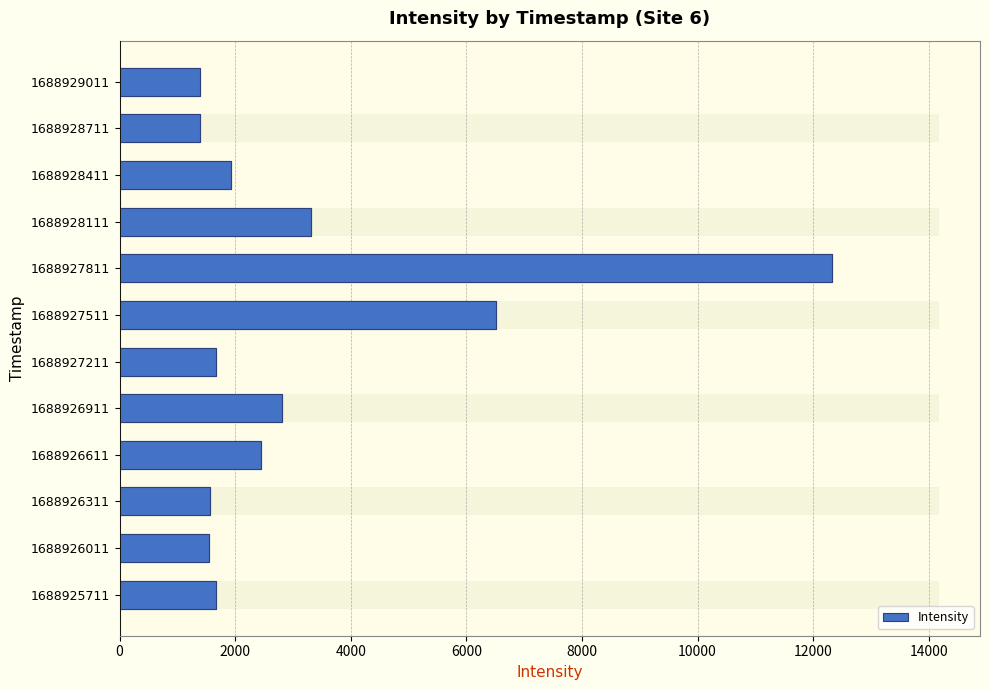

The chart shows a value of 727.0 at 1688926611. True or false?

False